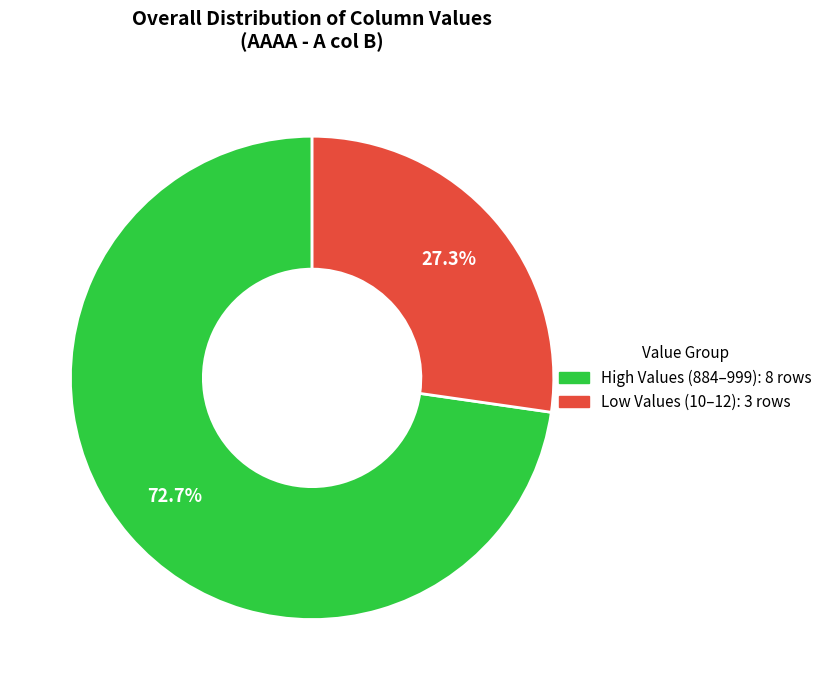

Is there a majority slice in this chart?

Yes